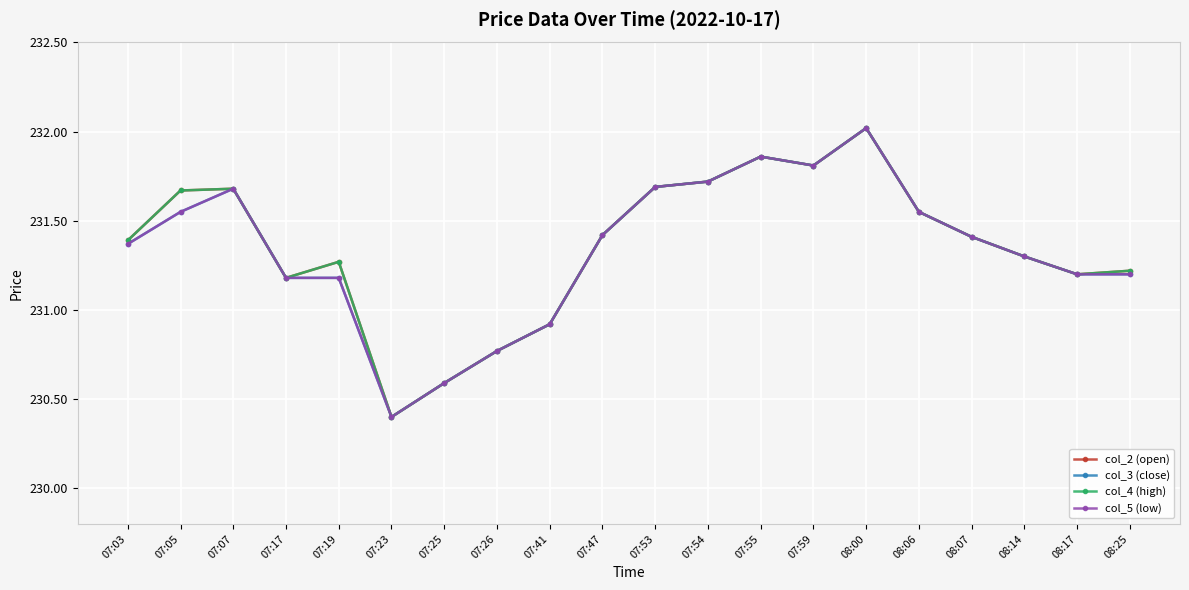

Does the chart have visible grid lines?

Yes